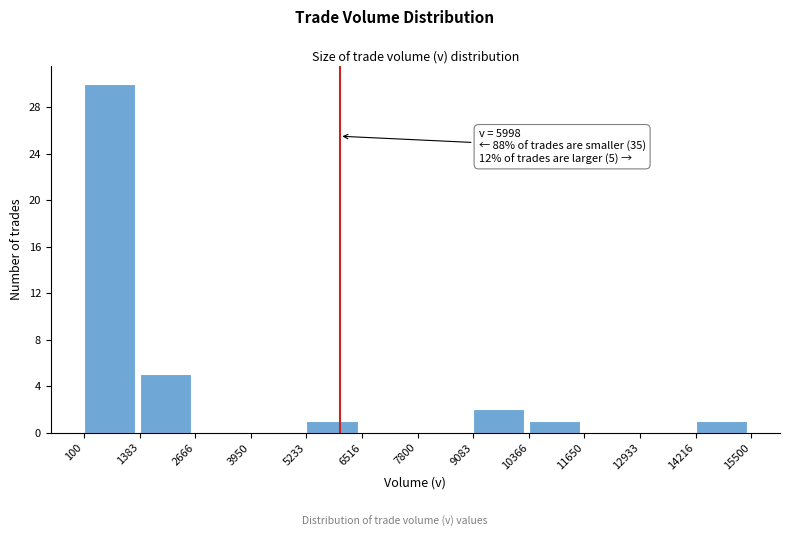

Over which range of the x-axis is the bar tallest?

100 to 1383